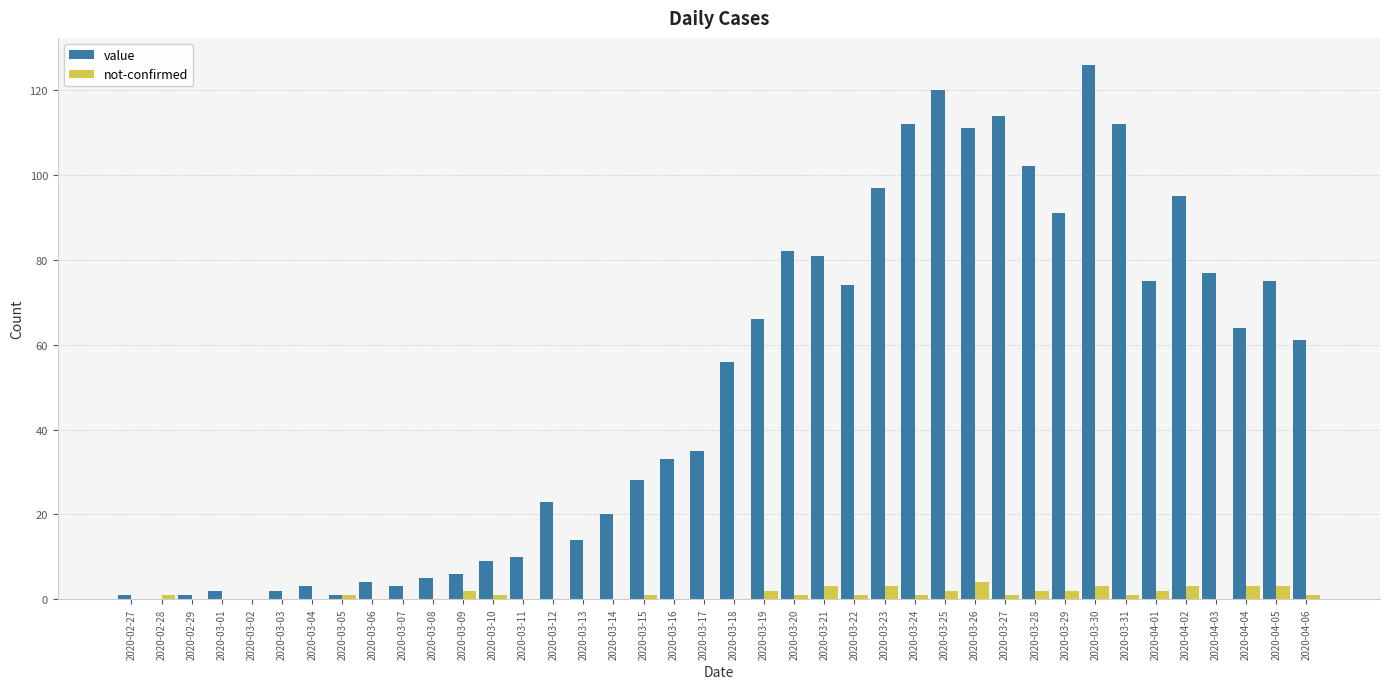

What is the sum of all not-confirmed values?

44